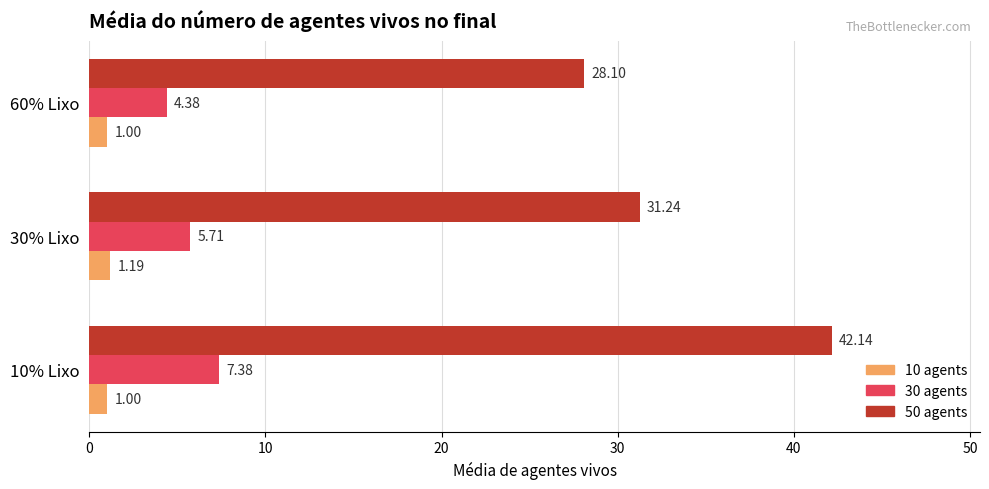

List the labels in order of 30 agents value, smallest first.

60% Lixo, 30% Lixo, 10% Lixo